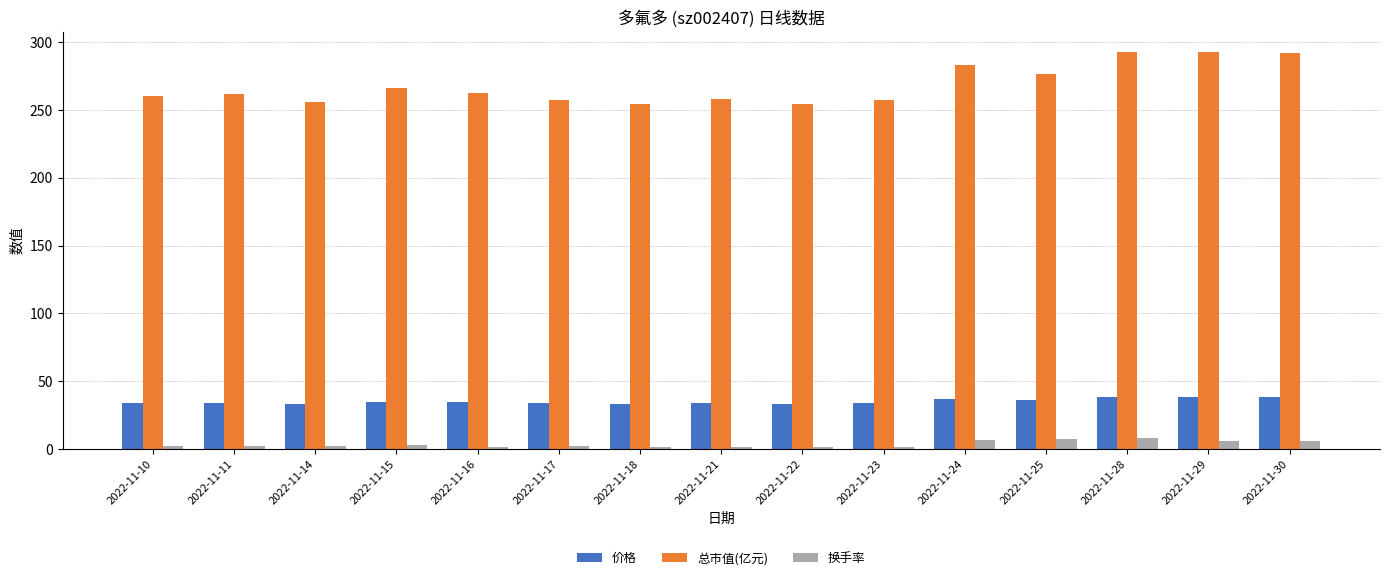

What is the difference between the highest and lowest values at 2022-11-25?

269.0